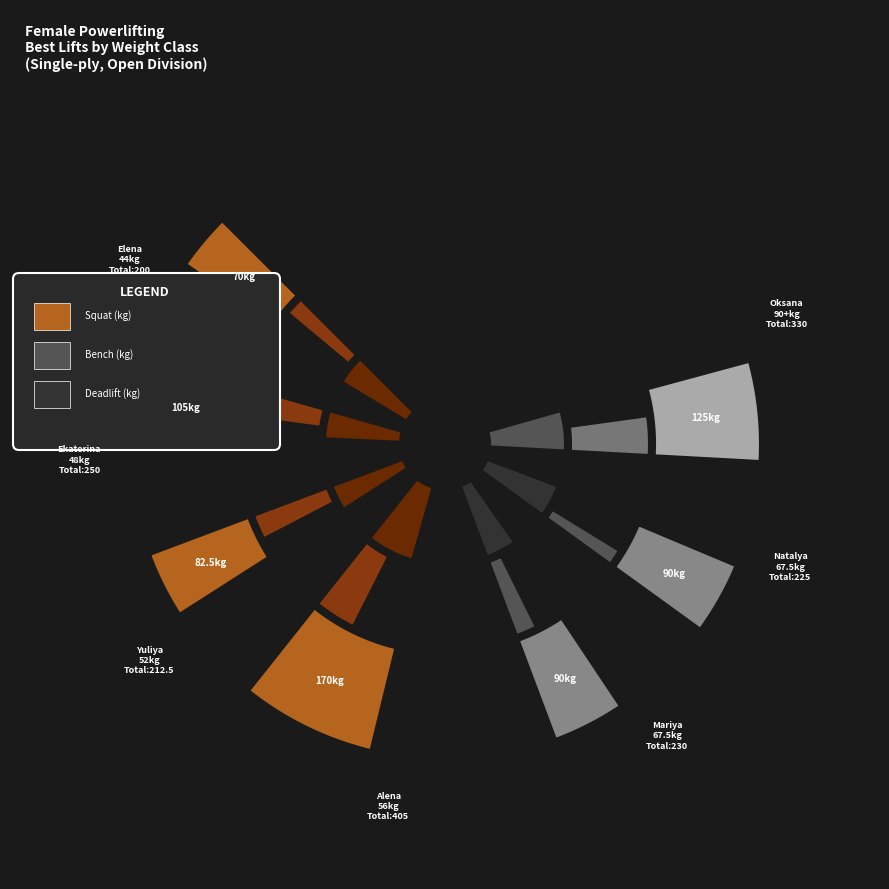

Is it true that Ekaterina Spiridonova is 12% of the pie?

True